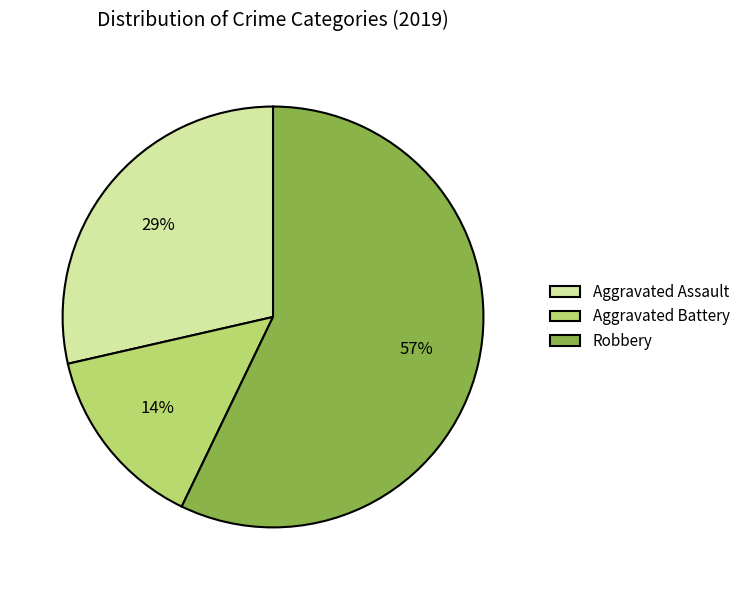

To the nearest percent, what is the average slice percentage?

33%